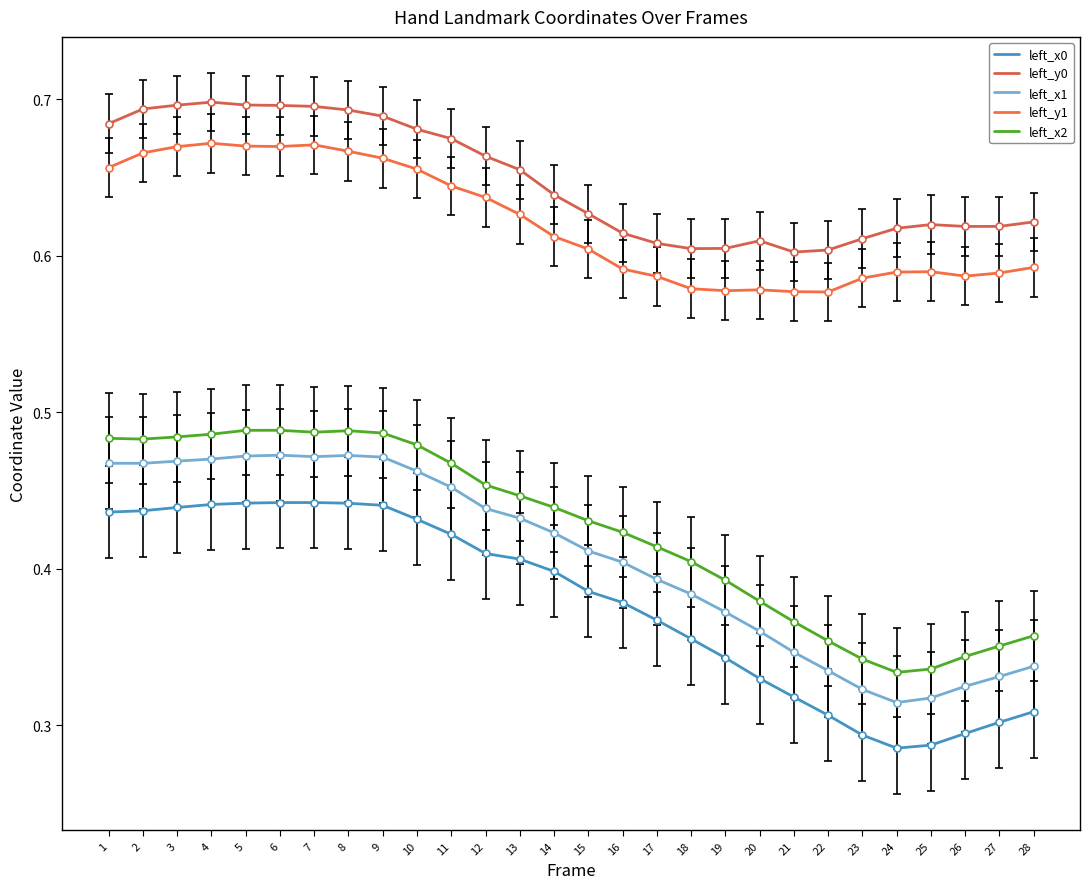

Is this an area chart (filled region under the line)?

No